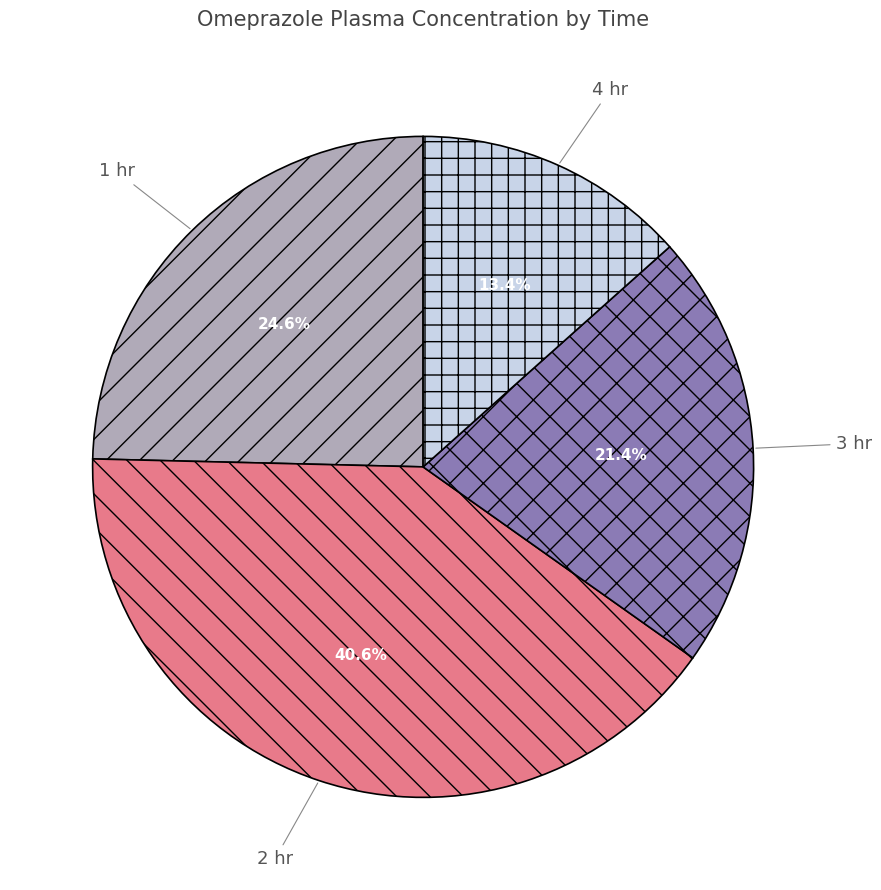

True or false: 2 hr accounts for 41% of the total.

True